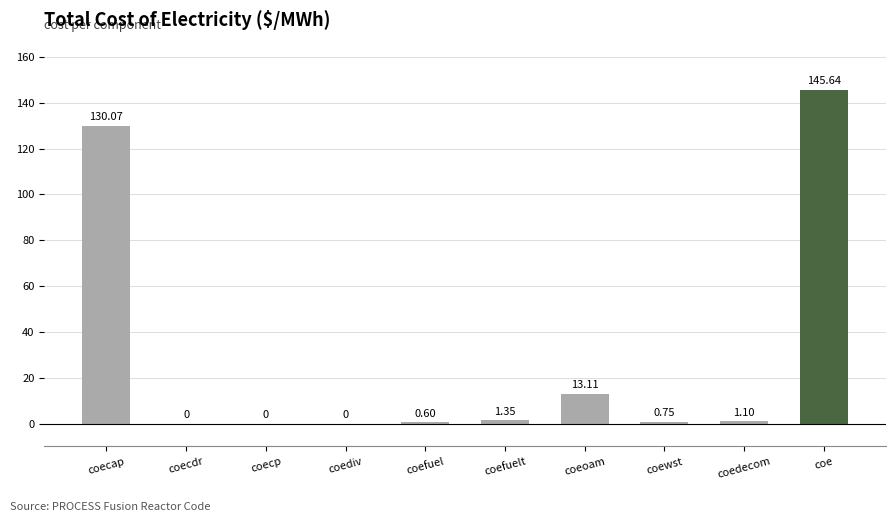

Are the bars grouped side by side (vs. stacked)?

No